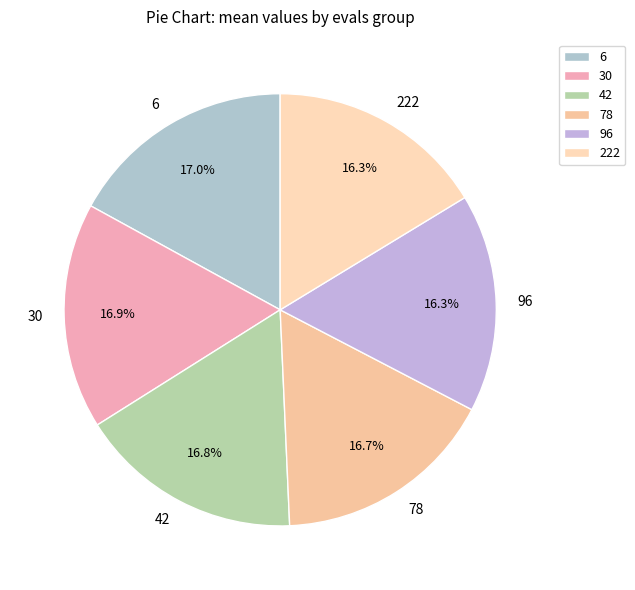

Which has a higher value, 6 or 222?

6